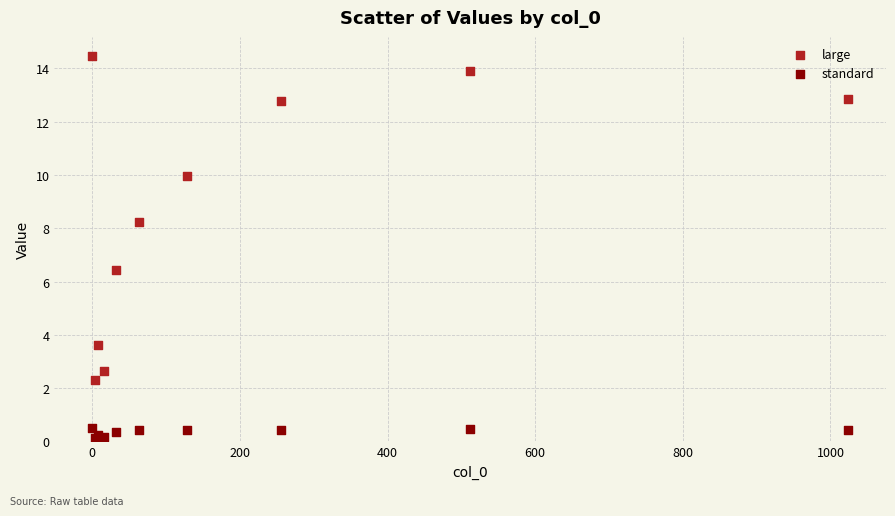

What are all the series names shown in the legend?

large, standard